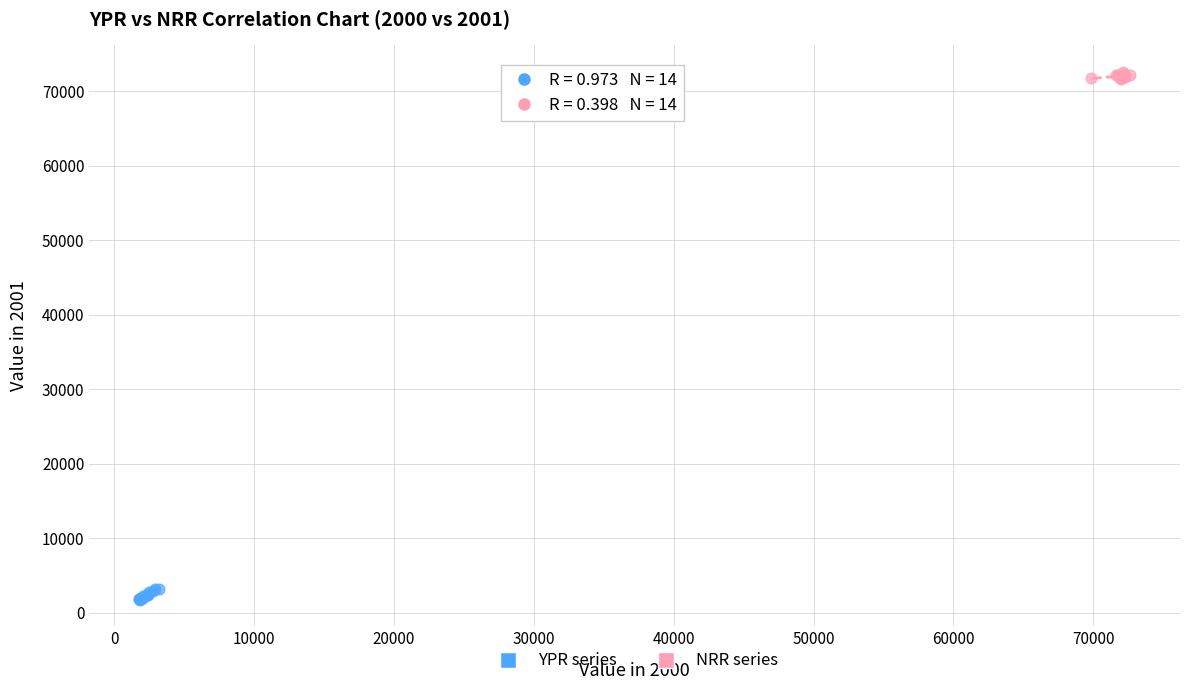

Which series reaches the maximum Y coordinate?

NRR series